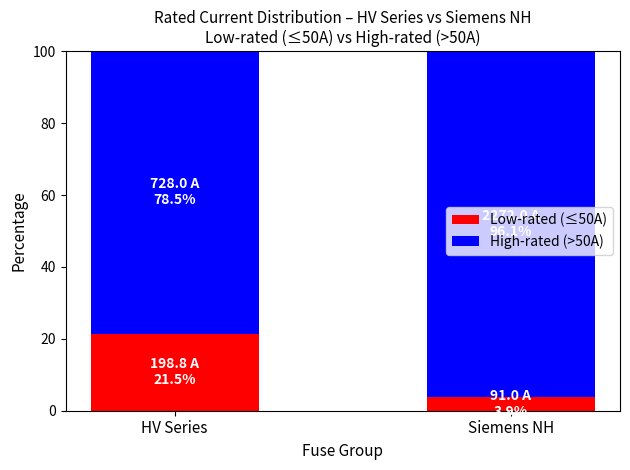

Reading right to left, list the values for the Low-rated (≤50A) series.

Siemens NH=3.9	HV Series=21.5